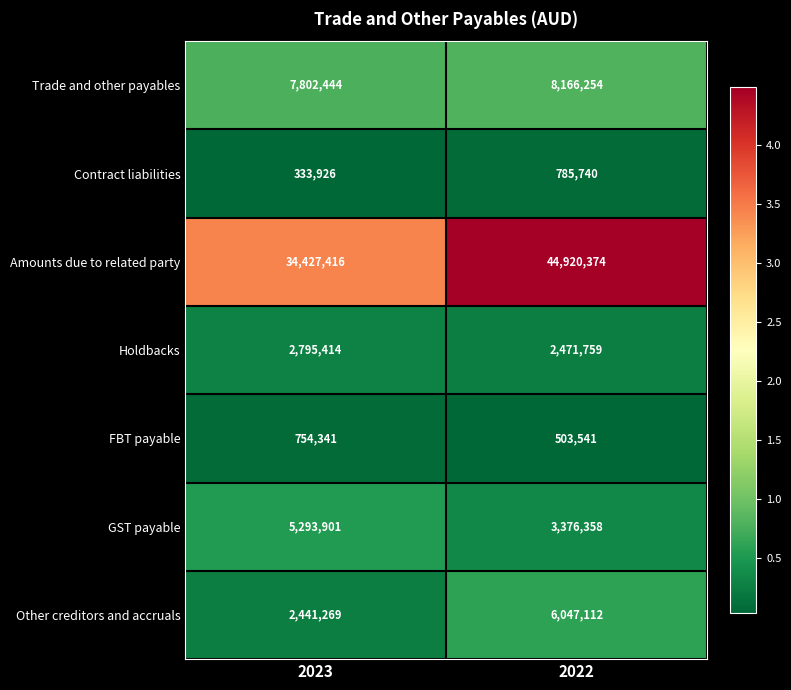

What is the smallest value displayed?

333926